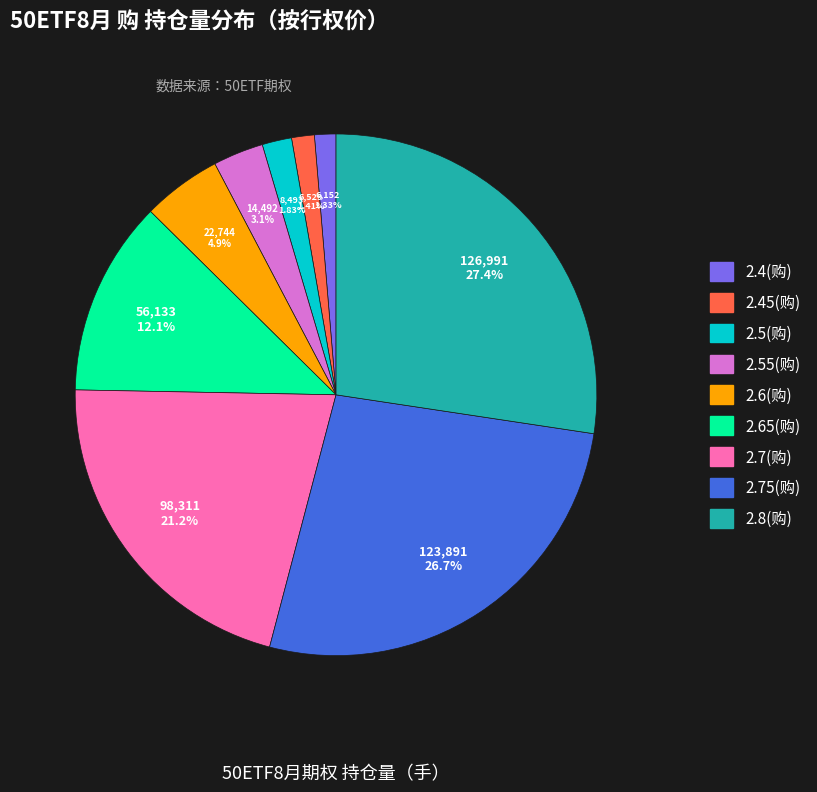

To the nearest percent, what portion does 2.45(购) represent?

1%